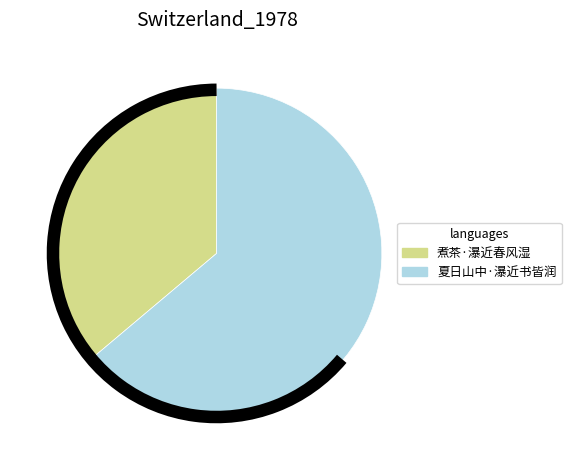

The 煮茶·瀑近春风湿 slice represents 36% of the pie. True or false?

True